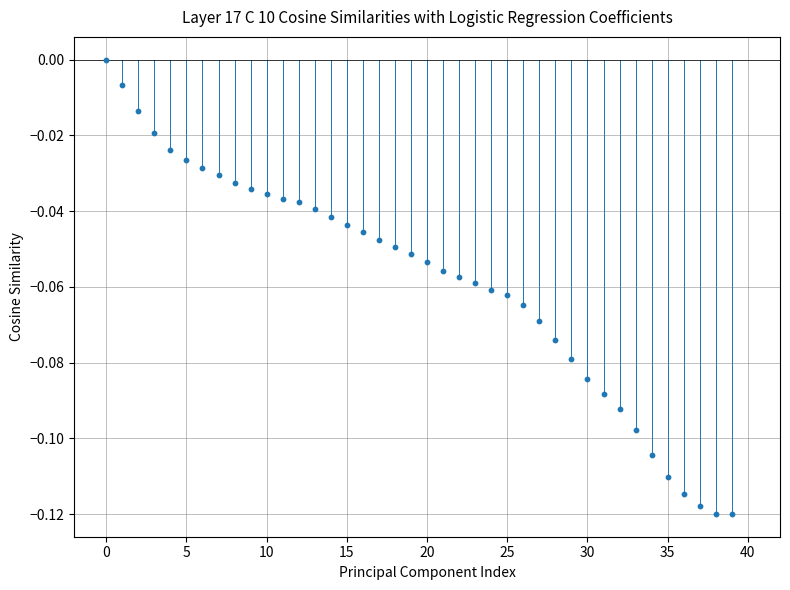

How many data points are displayed?

40